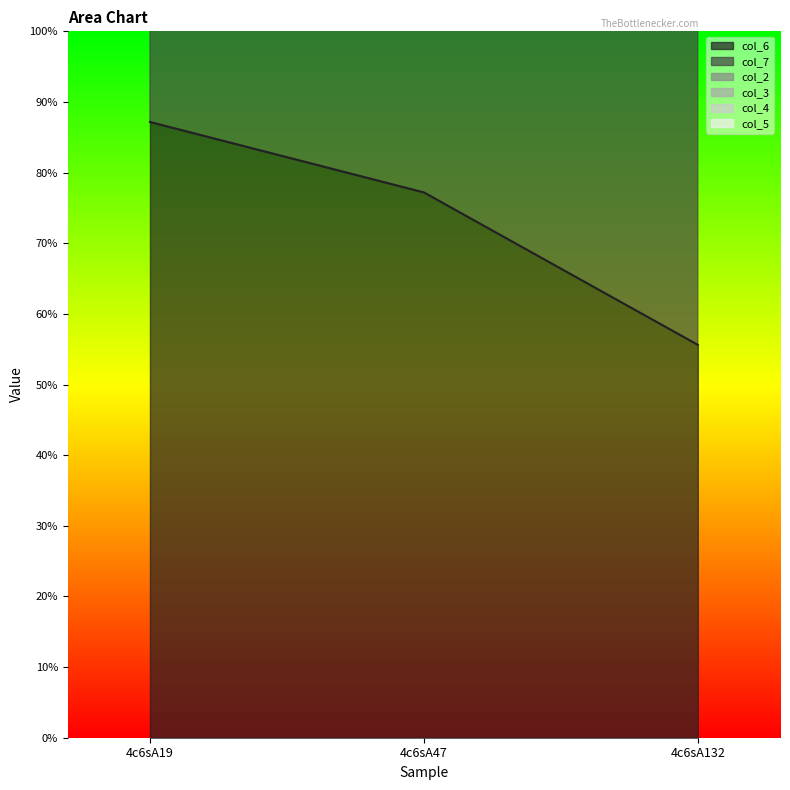

What is the approximate value of col_7 at 4c6sA132?

5.2